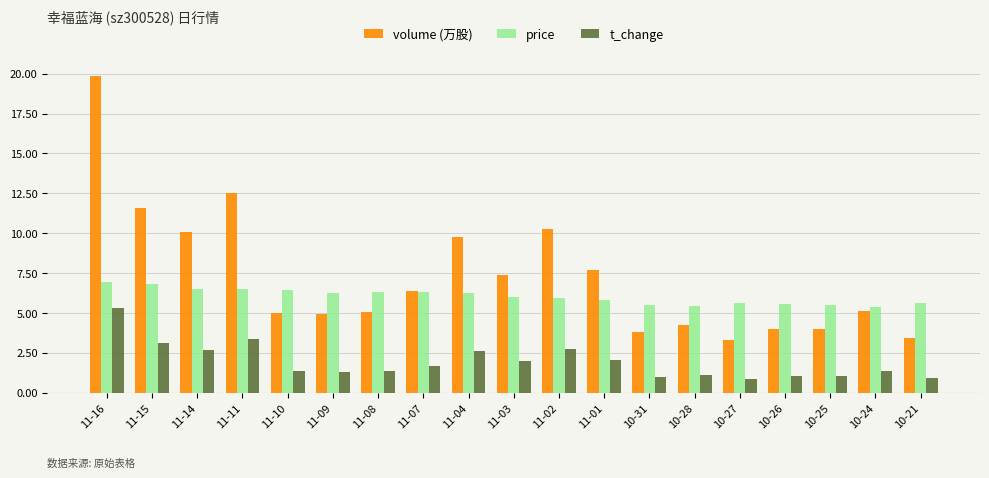

At which category is the sum across all series the highest?

11-16